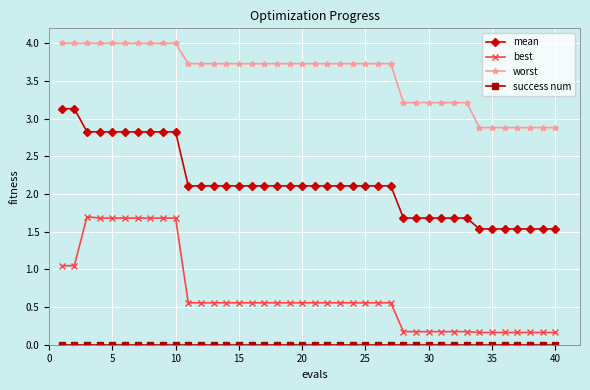

What is the difference between the maximum and minimum values in the mean series?

1.6